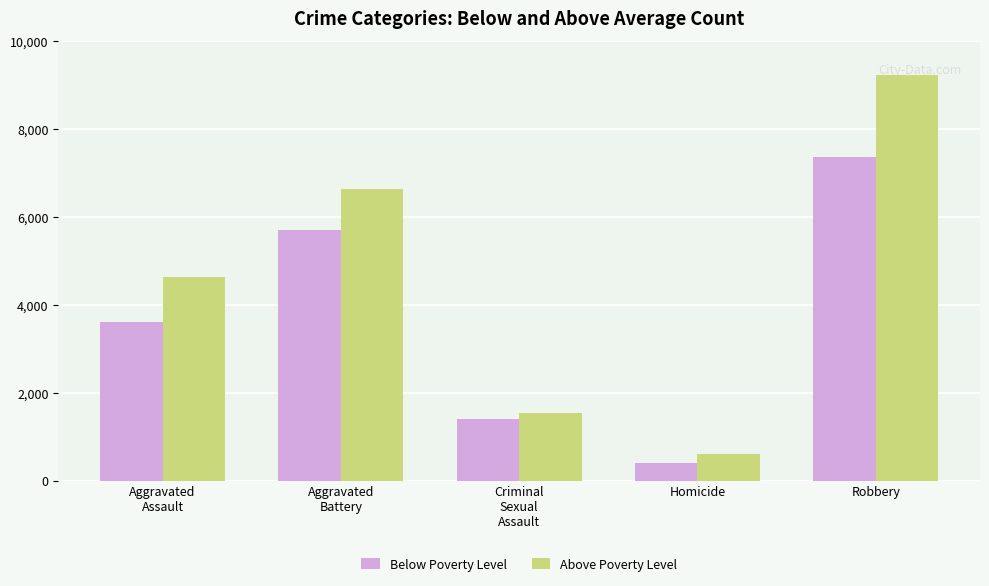

Which series has the largest range (max minus min)?

Above Poverty Level